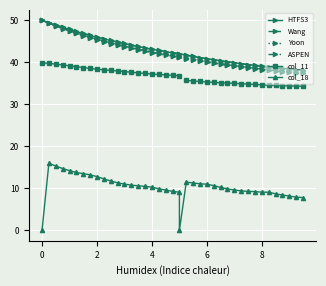

How many values in the col_18 series exceed 10?

22